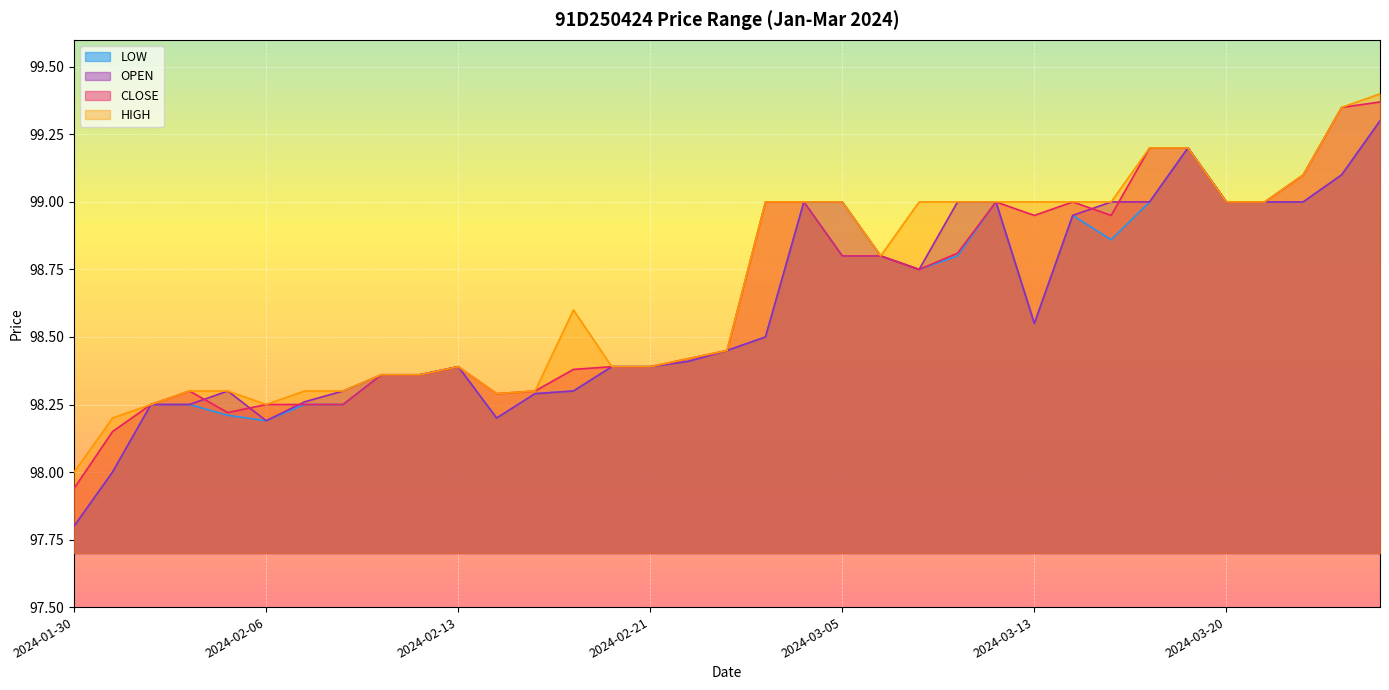

True or false: LOW and HIGH cross at least once.

False